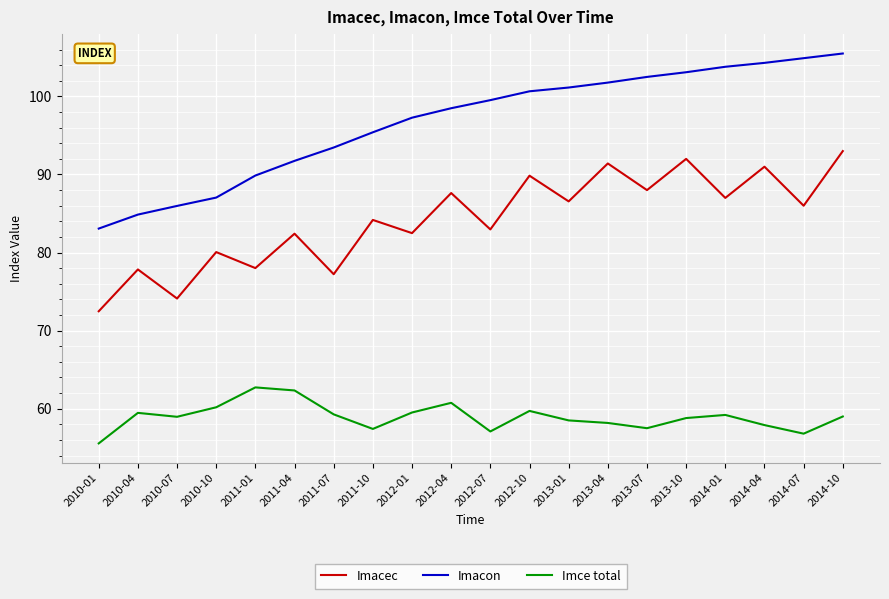

At which label is Imacon closest to 94?

2011-07